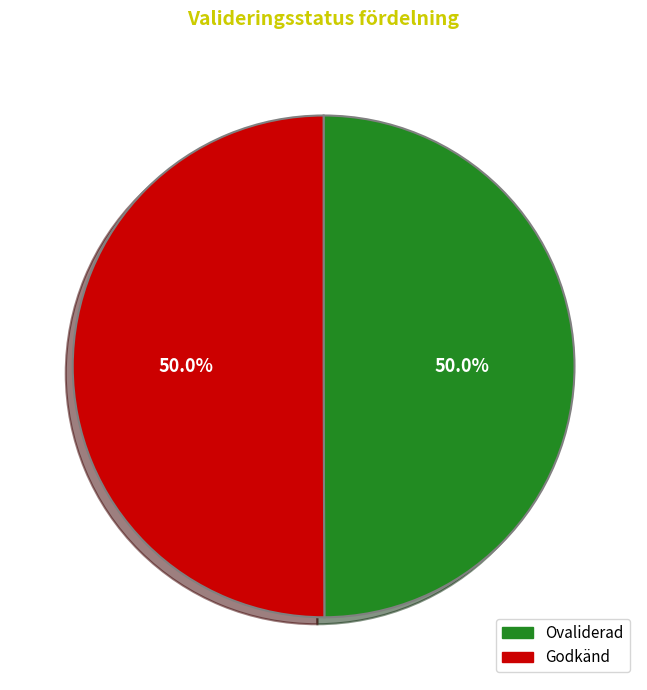

Approximately how many times larger is the value at Ovaliderad compared to Godkänd?

1.0